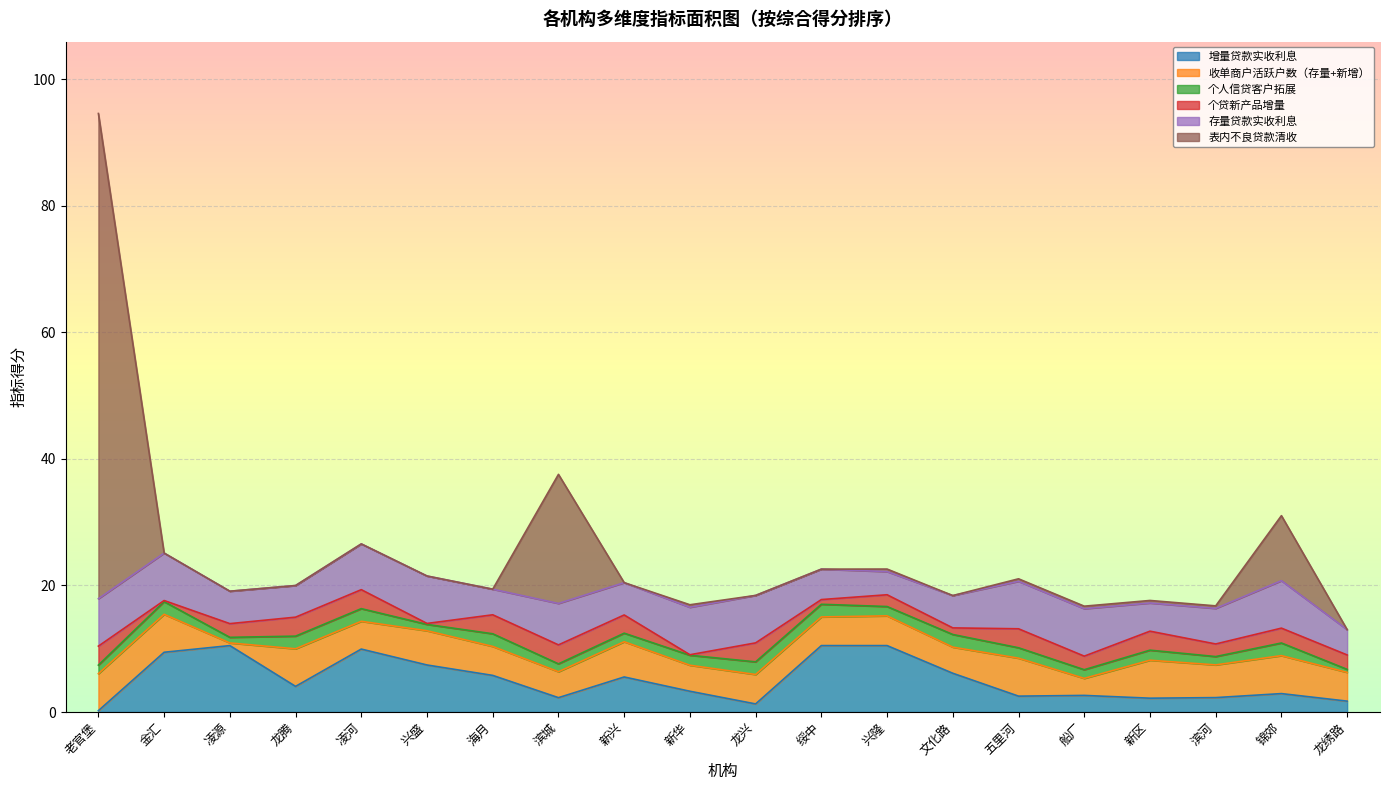

In 收单商户活跃户数（存量+新增）, how many points are lower than both neighbors (excluding endpoints)?

8